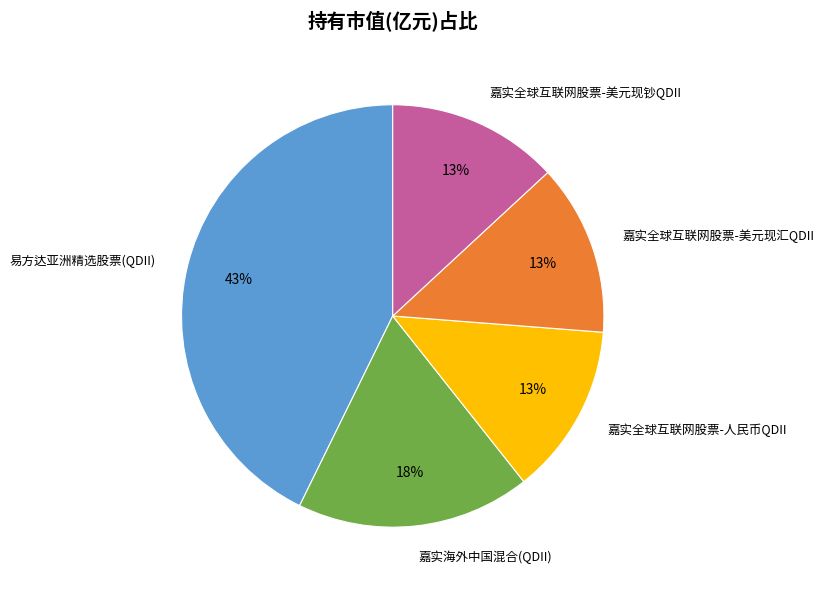

How many slices are in this pie chart?

5